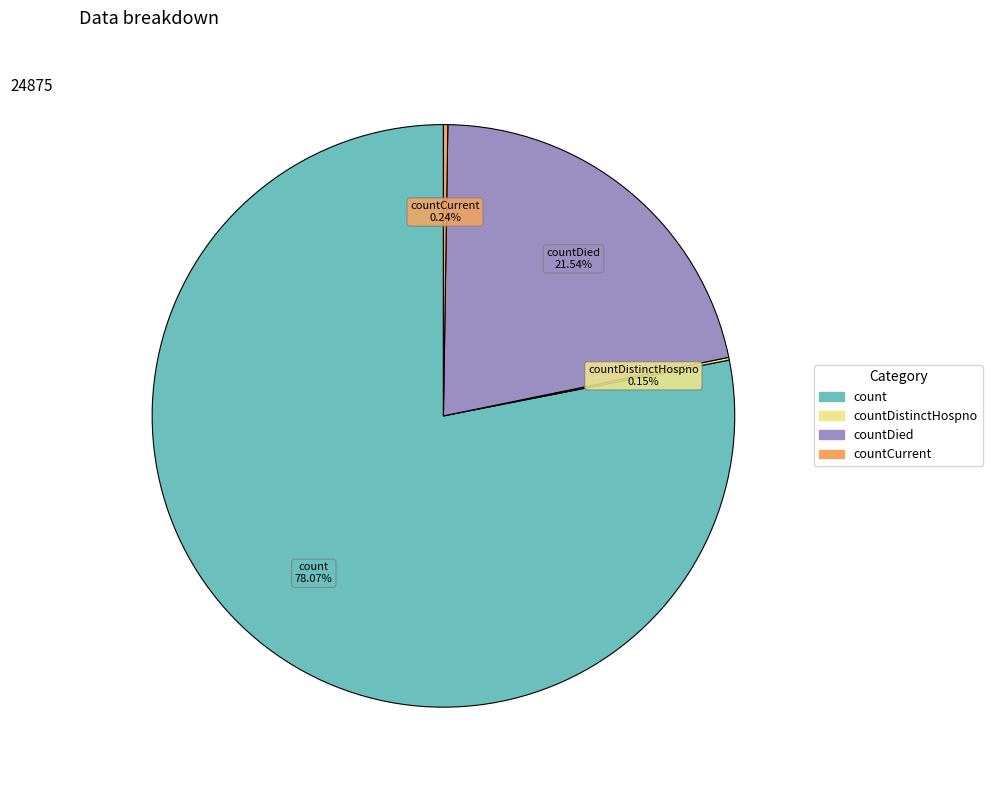

To the nearest percent, what is the difference between the largest and smallest slice percentages?

78%